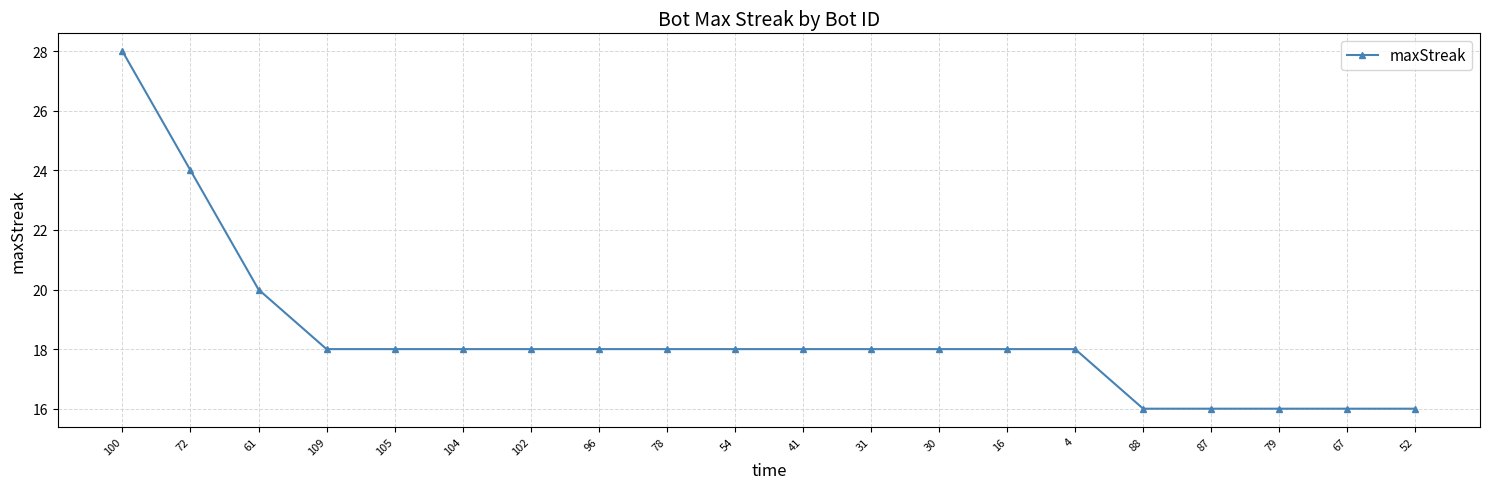

What is the sum of the values at 96 and 31?

36